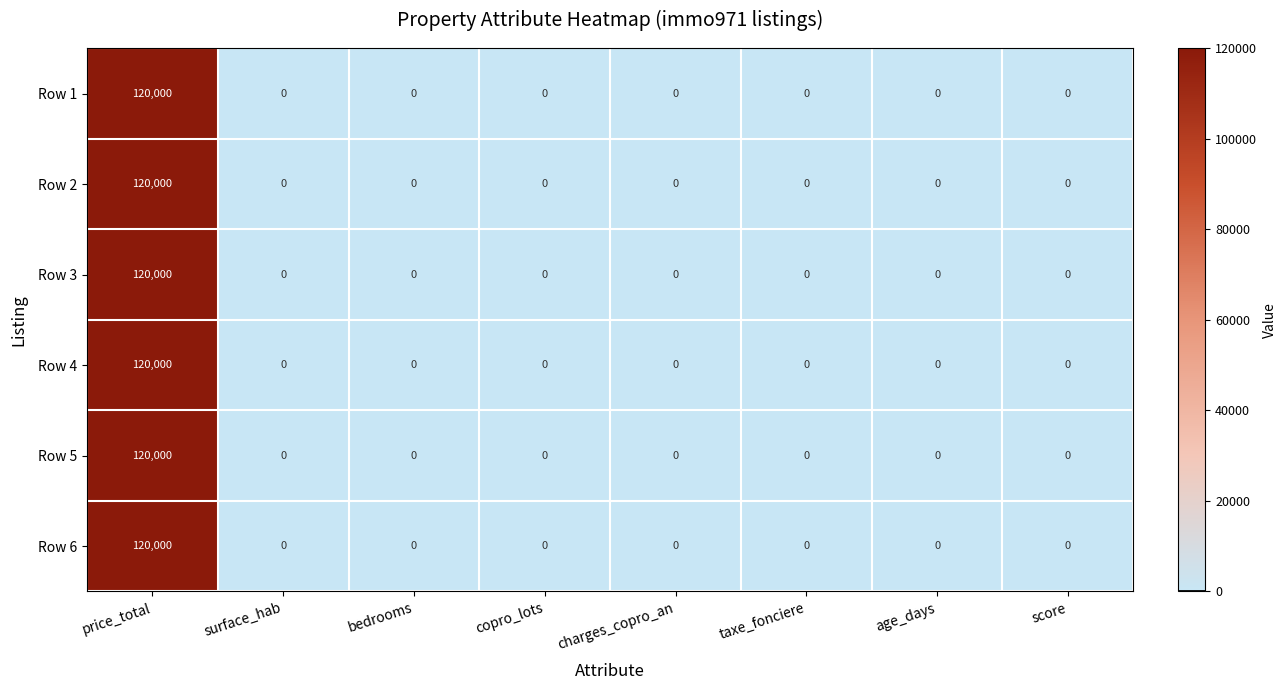

The value of Row 6 at surface_hab is 0. True or false?

True